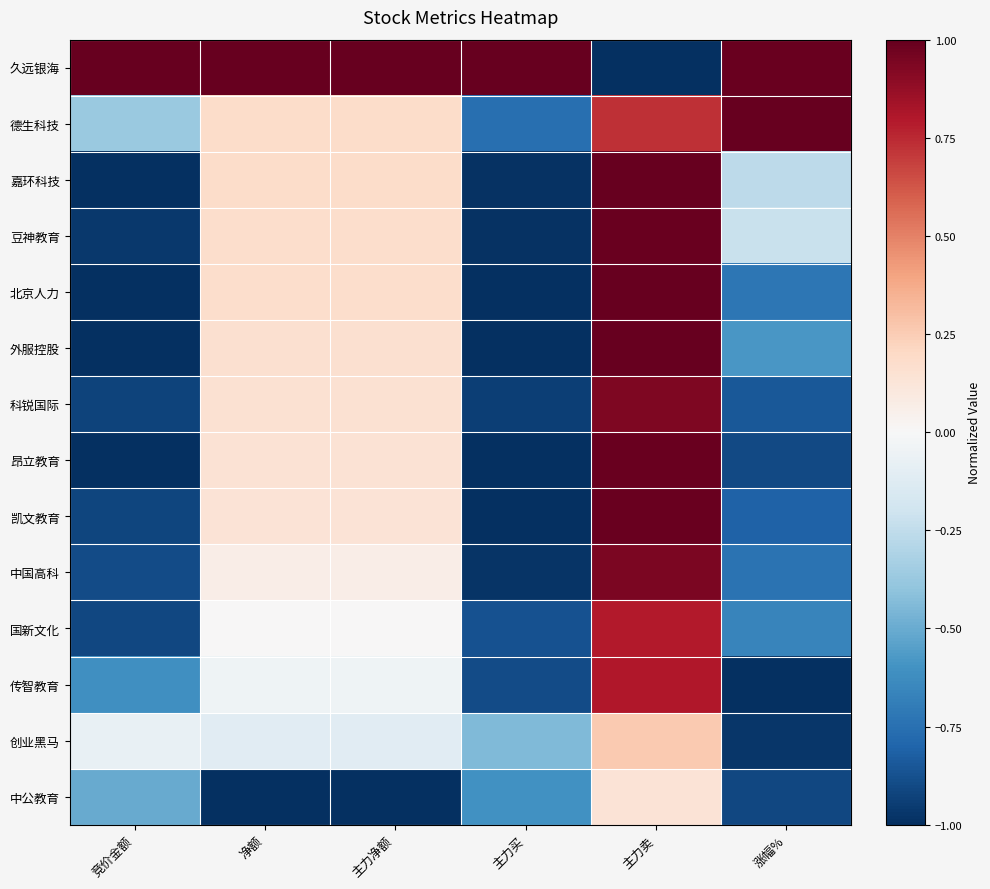

Reading left to right, transcribe all the data shown in this chart.

久远银海: 竞价金额=1.0	净额=1.0	主力净额=1.0	主力买=1.0	主力卖=-1.0	涨幅%=1.0
德生科技: 竞价金额=-0.4	净额=0.2	主力净额=0.2	主力买=-0.8	主力卖=0.7	涨幅%=1.0
嘉环科技: 竞价金额=-1.0	净额=0.2	主力净额=0.2	主力买=-1.0	主力卖=1.0	涨幅%=-0.3
豆神教育: 竞价金额=-1.0	净额=0.2	主力净额=0.2	主力买=-1.0	主力卖=1.0	涨幅%=-0.2
北京人力: 竞价金额=-1.0	净额=0.2	主力净额=0.2	主力买=-1.0	主力卖=1.0	涨幅%=-0.7
外服控股: 竞价金额=-1.0	净额=0.2	主力净额=0.2	主力买=-1.0	主力卖=1.0	涨幅%=-0.6
科锐国际: 竞价金额=-0.9	净额=0.2	主力净额=0.2	主力买=-0.9	主力卖=0.9	涨幅%=-0.8
昂立教育: 竞价金额=-1.0	净额=0.1	主力净额=0.1	主力买=-1.0	主力卖=1.0	涨幅%=-0.9
凯文教育: 竞价金额=-0.9	净额=0.1	主力净额=0.1	主力买=-1.0	主力卖=1.0	涨幅%=-0.8
中国高科: 竞价金额=-0.9	净额=0.1	主力净额=0.1	主力买=-1.0	主力卖=0.9	涨幅%=-0.7
国新文化: 竞价金额=-0.9	净额=0.0	主力净额=0.0	主力买=-0.9	主力卖=0.8	涨幅%=-0.7
传智教育: 竞价金额=-0.6	净额=-0.0	主力净额=-0.0	主力买=-0.9	主力卖=0.8	涨幅%=-1.0
创业黑马: 竞价金额=-0.1	净额=-0.1	主力净额=-0.1	主力买=-0.4	主力卖=0.3	涨幅%=-1.0
中公教育: 竞价金额=-0.5	净额=-1.0	主力净额=-1.0	主力买=-0.6	主力卖=0.1	涨幅%=-0.9